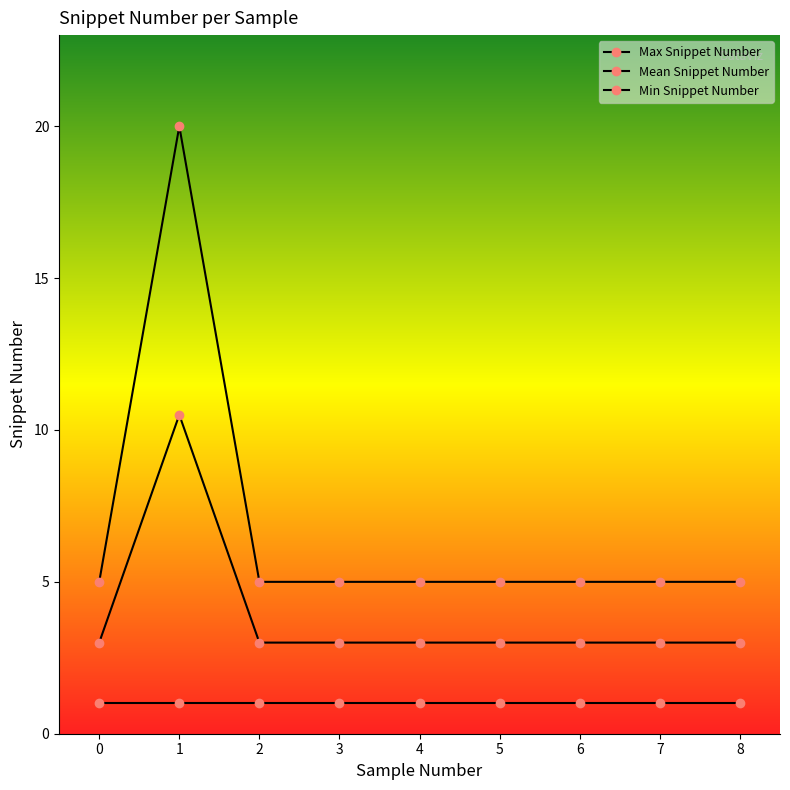

The Mean Snippet Number series shows 3.0 at 4. True or false?

True